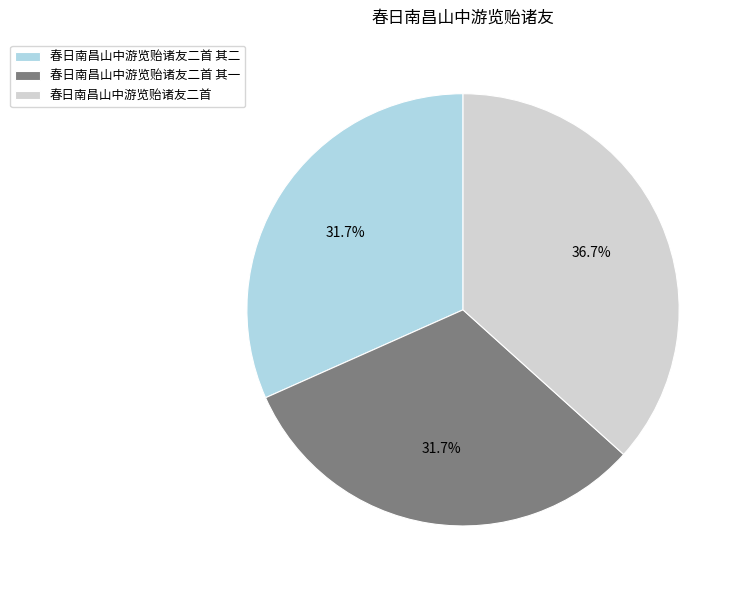

Do 春日南昌山中游览贻诸友二首 and 春日南昌山中游览贻诸友二首 其一 together represent more than half of the pie?

Yes